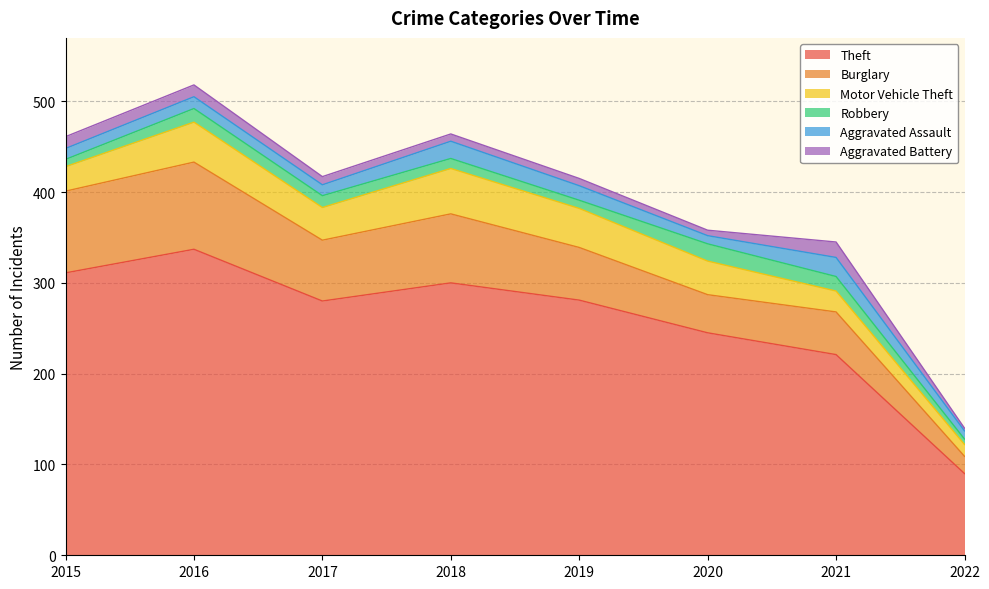

What is the value of the Burglary point at the 5th from the left?

58